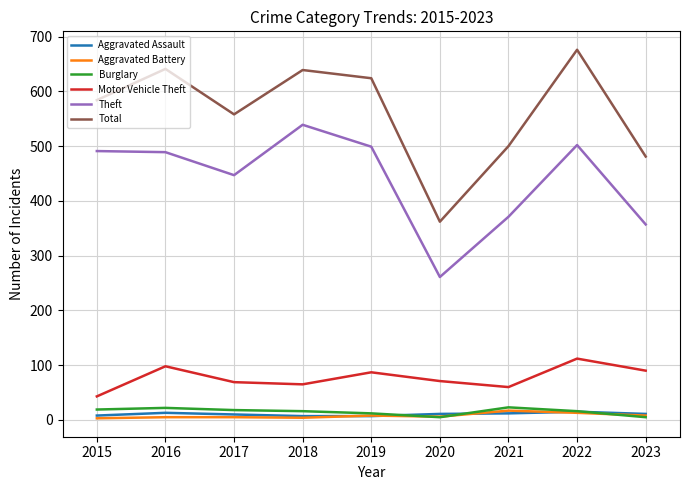

Is this an area chart (filled region under the line)?

No